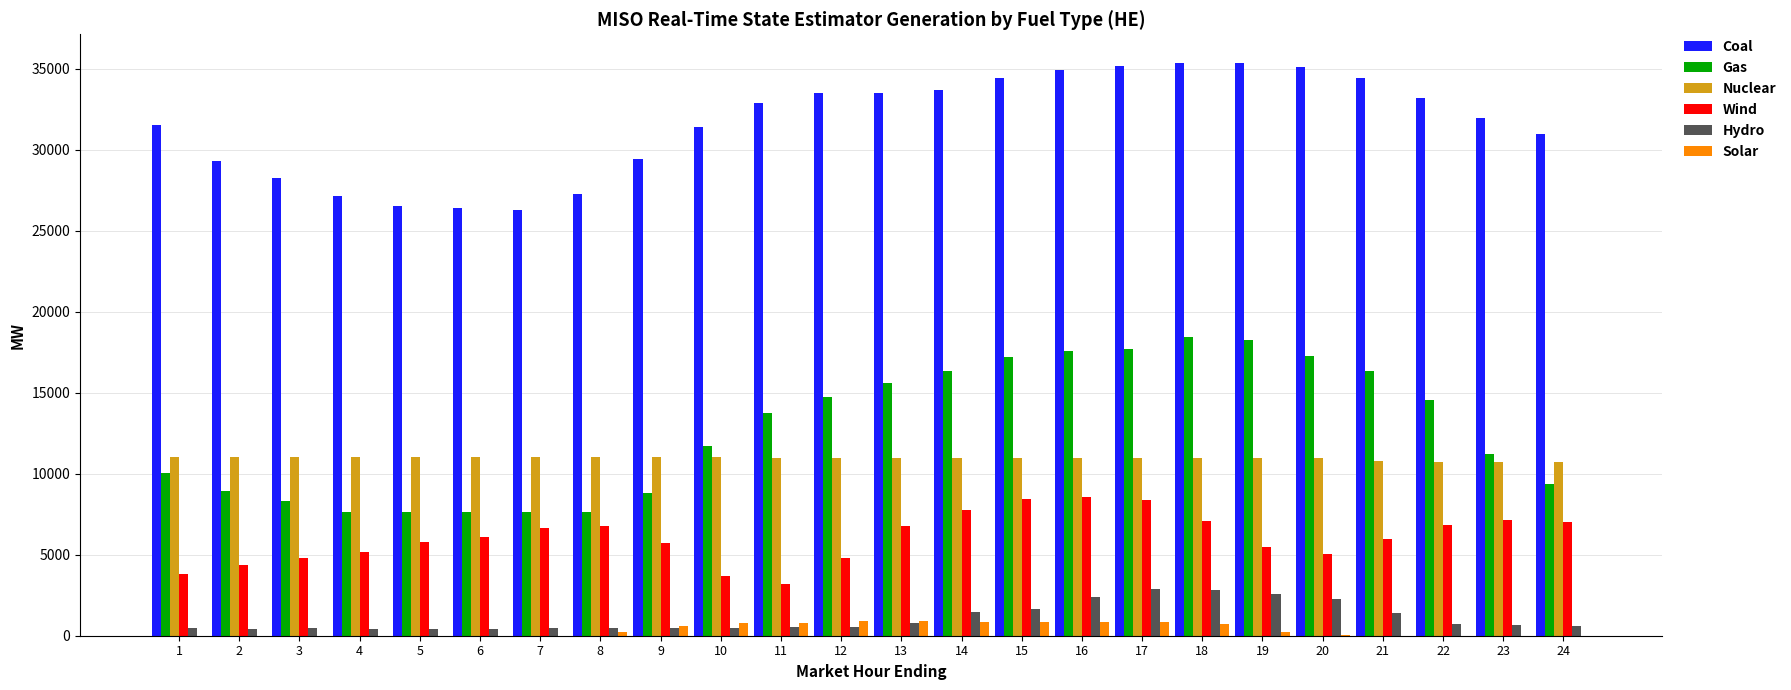

What is the sum of all Gas values?

304285.8